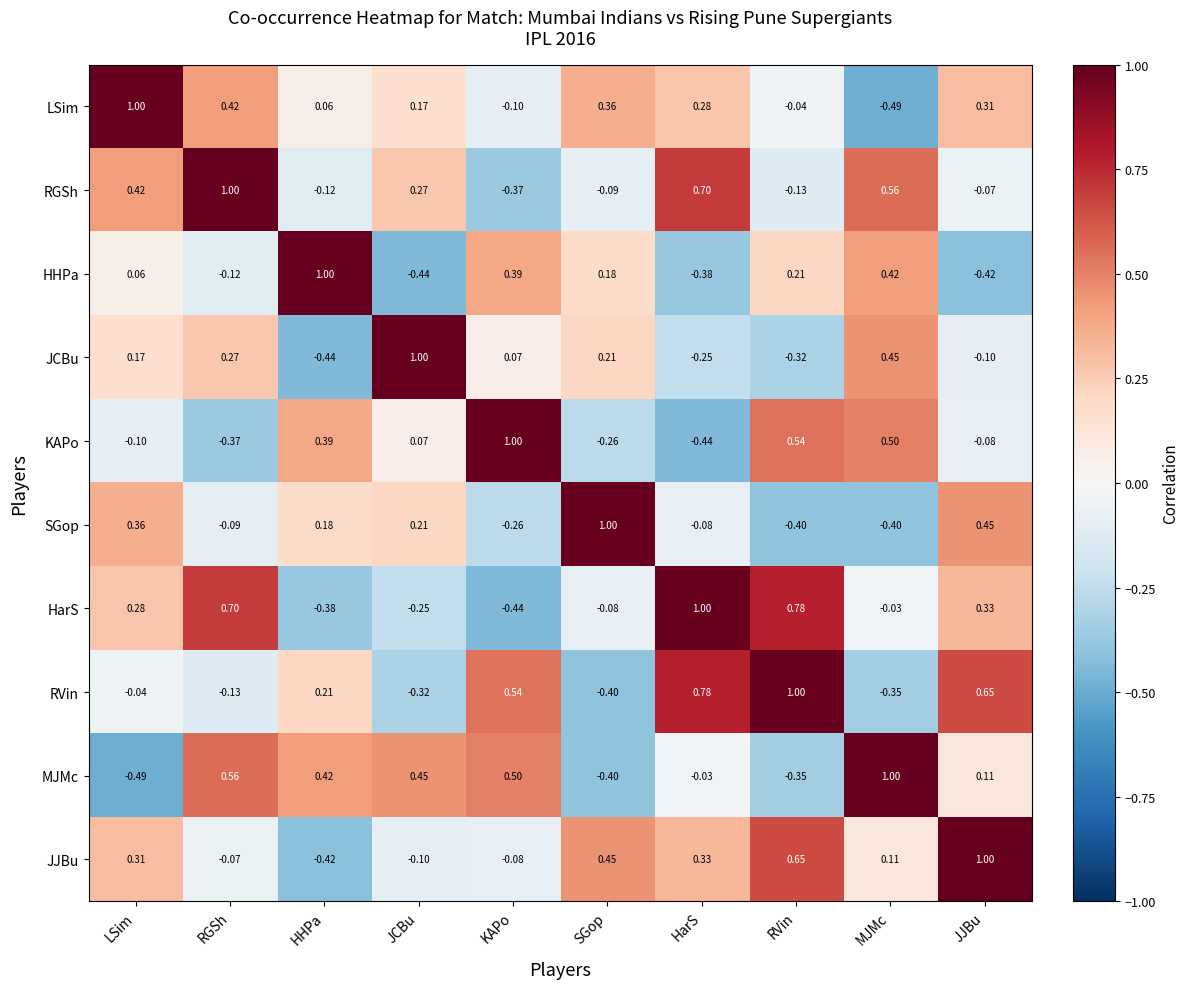

Which series has the largest total across all categories?

JJBu